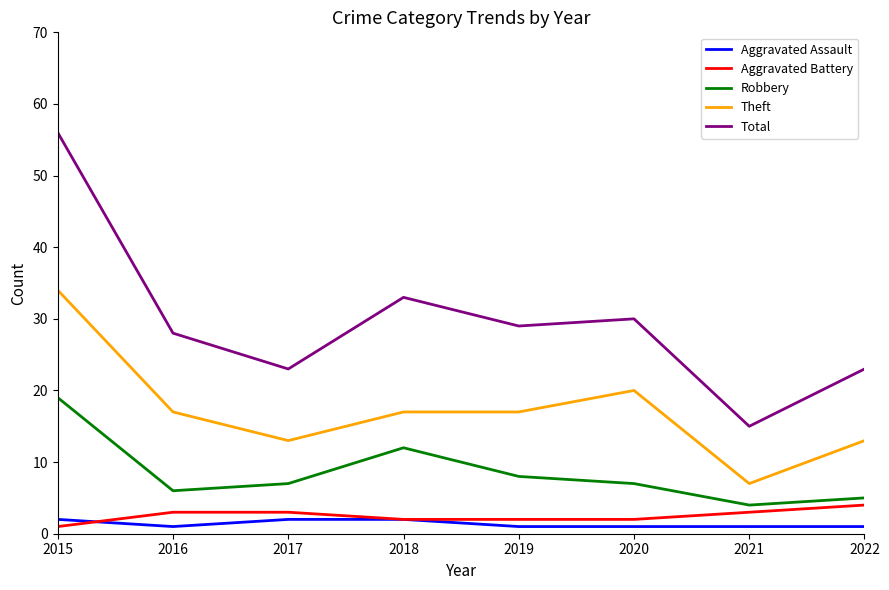

How many categories are shown in the chart?

8